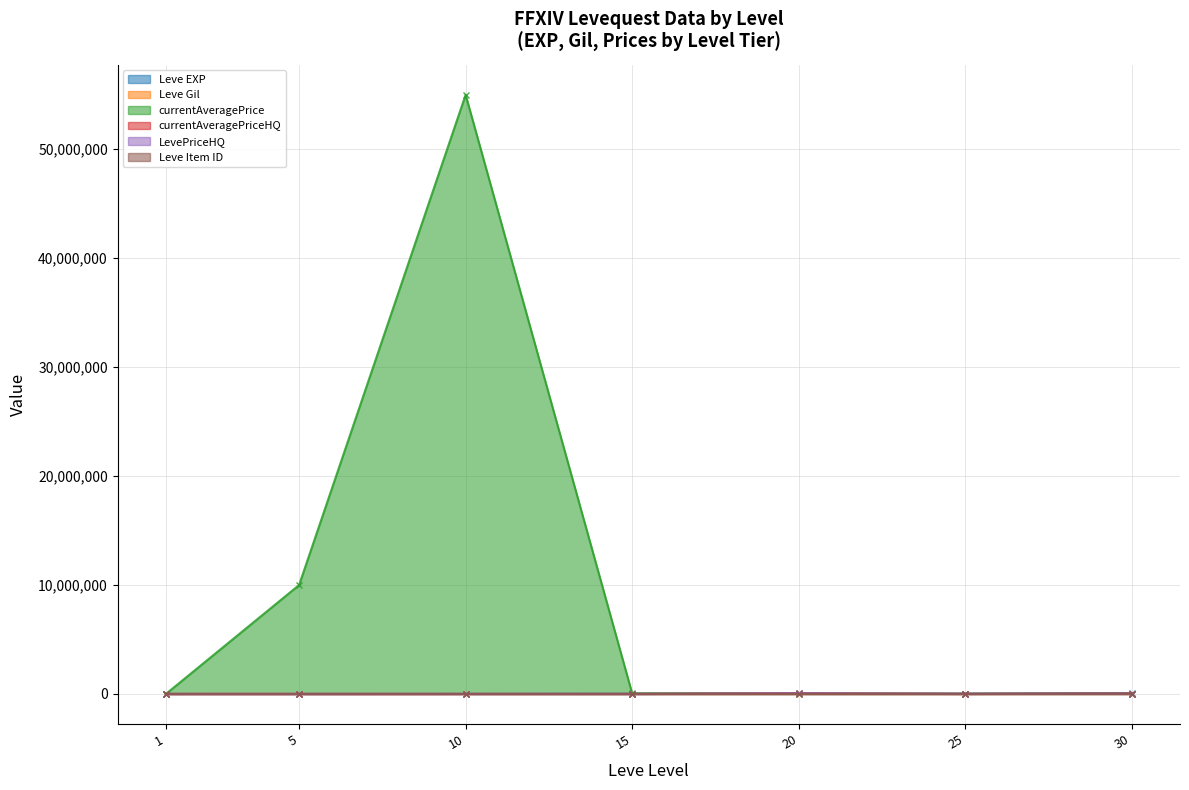

Reading left to right, transcribe all the data shown in this chart.

Leve EXP: 630.0	3600.0	9990.0	24790.0	21600.0	36390.0	67730.0
Leve Gil: 113.0	139.0	293.0	529.0	290.0	485.0	463.0
currentAveragePrice: 116.3	10000000.0	55000000.0	55006.8	49755.8	10182.4	41008.0
currentAveragePriceHQ: 167.3	0.0	0.0	400.0	63005.3	5029.5	41008.0
LevePriceHQ: 167.3	0.0	0.0	400.0	63005.3	5029.5	41008.0
Leve Item ID: 5062.0	4197.0	2668.0	2687.0	4209.0	4222.0	18264.0